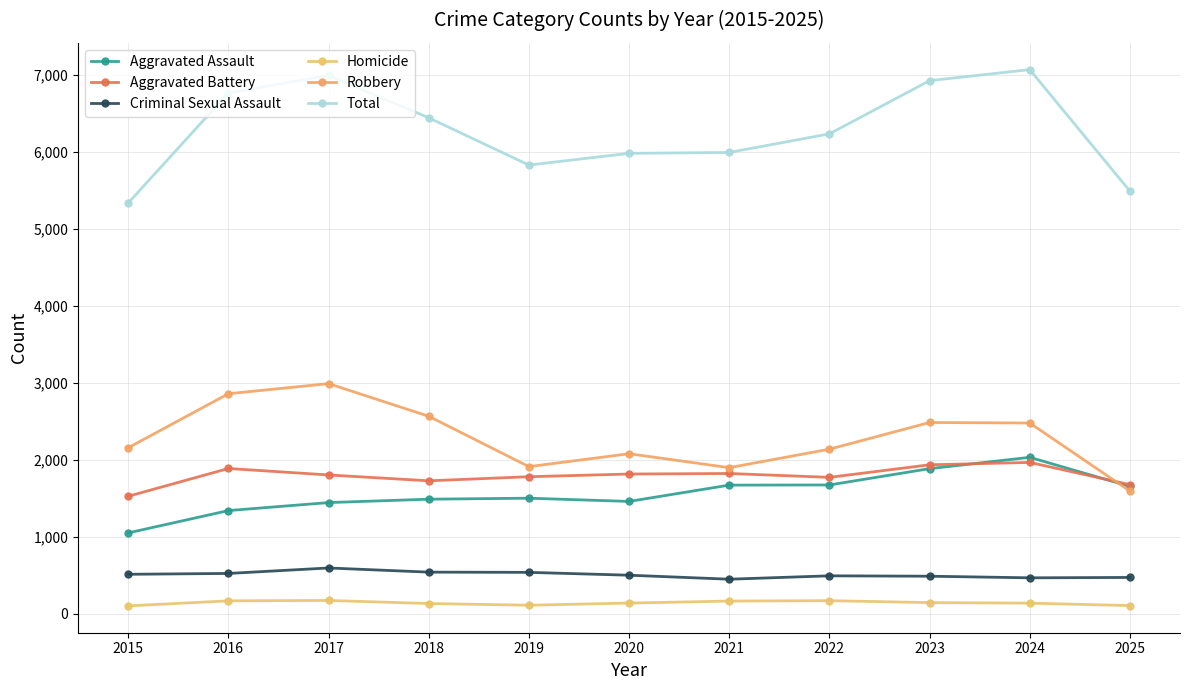

What is the value of the Criminal Sexual Assault point at the 5th from the left?

535